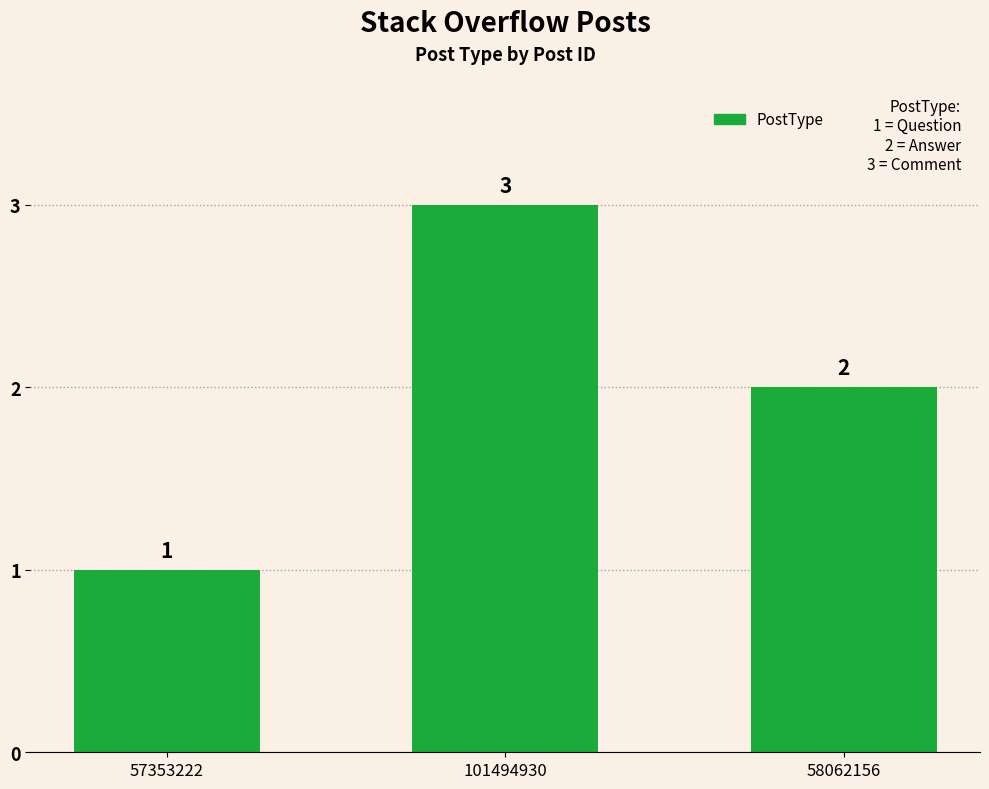

What is the sum of all values?

6